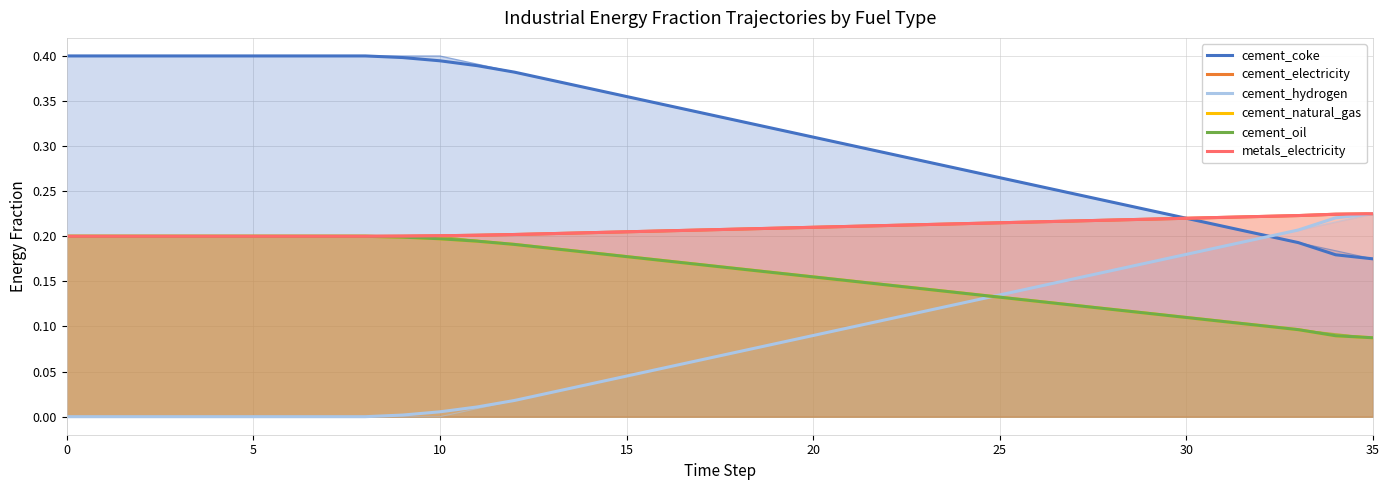

Which series has the largest range (max minus min)?

cement_coke